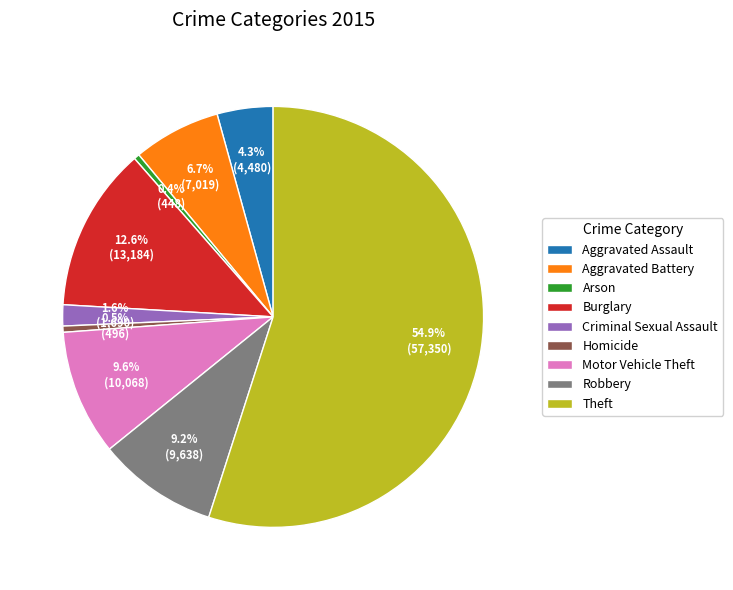

How many segments does this pie chart have?

9